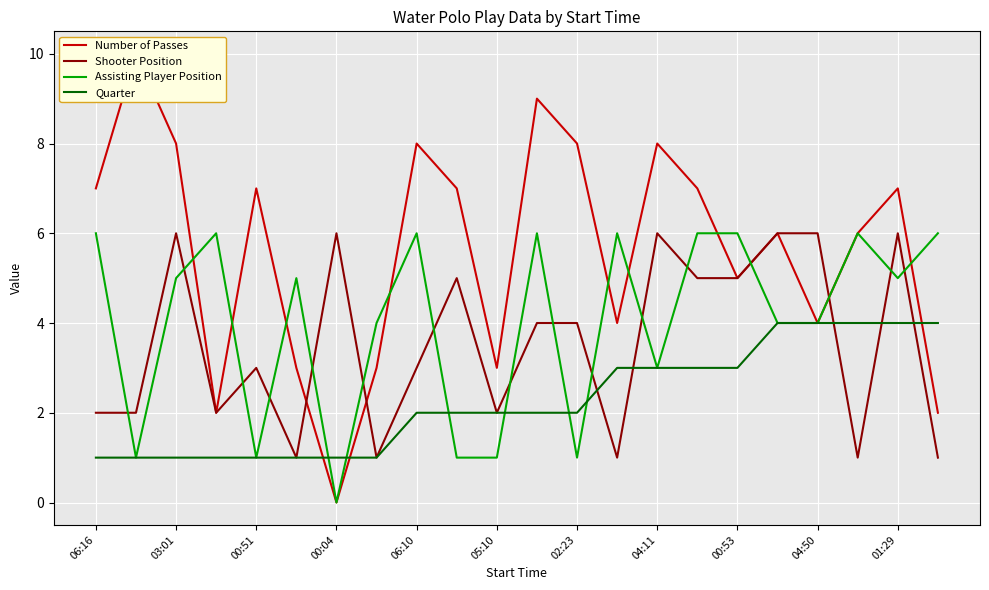

The value of Assisting Player Position at 04:50 is 4. True or false?

True